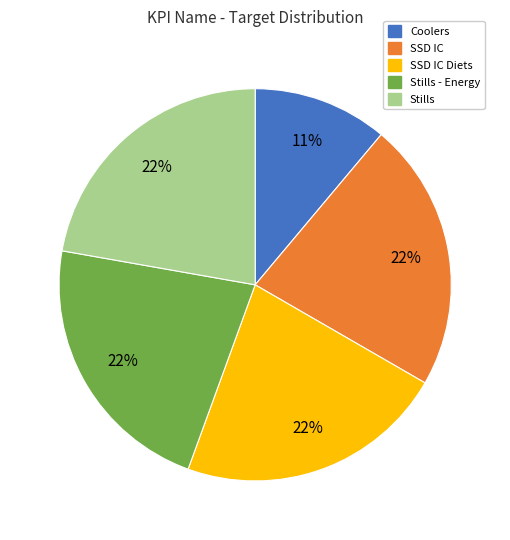

Is there a majority slice in this chart?

No